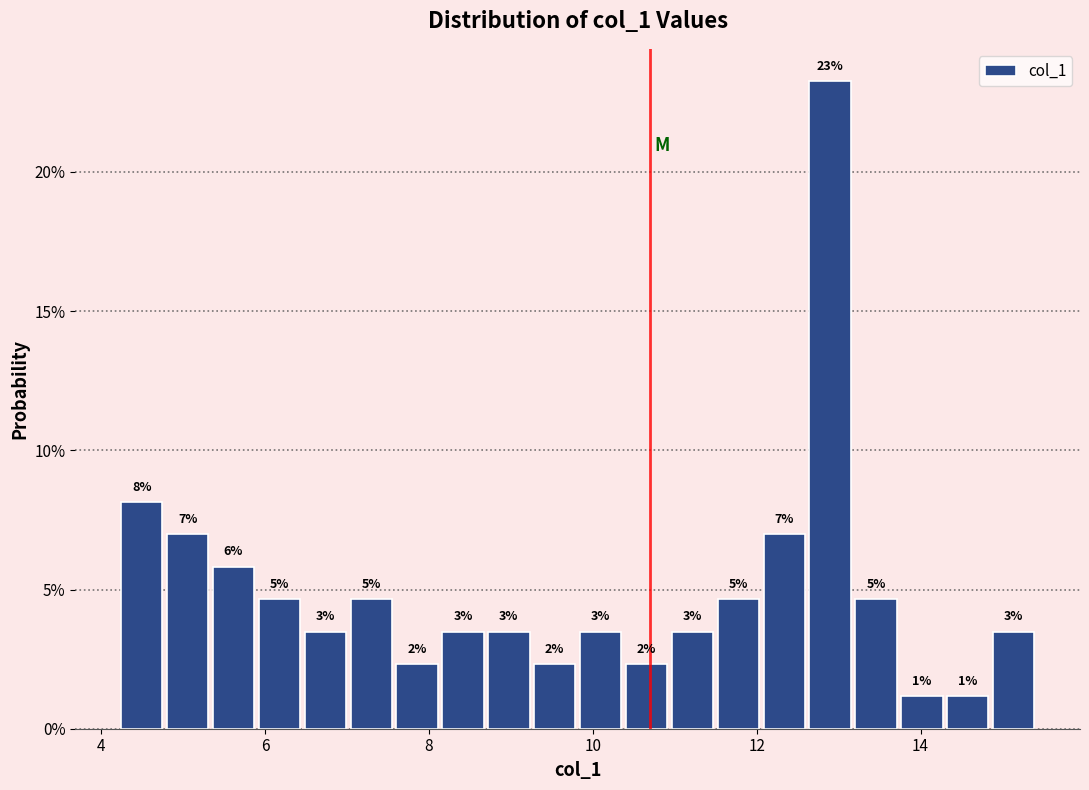

Around what value on the x-axis is the tallest bar? Give the approximate position of its centre, as read against the axis.

12.8